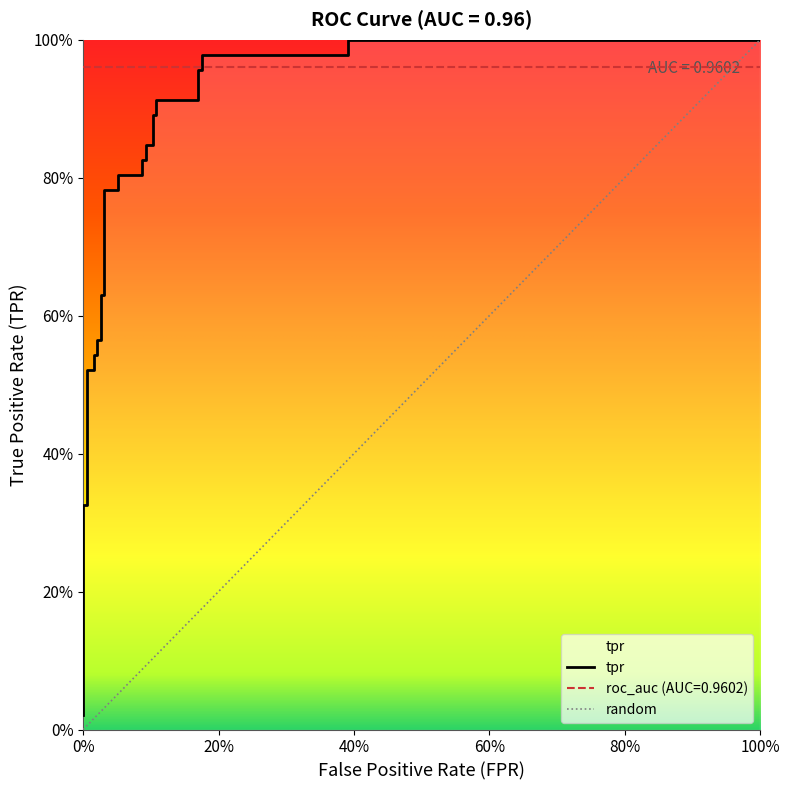

True or false: there are more than 0 points higher than both neighbors.

False